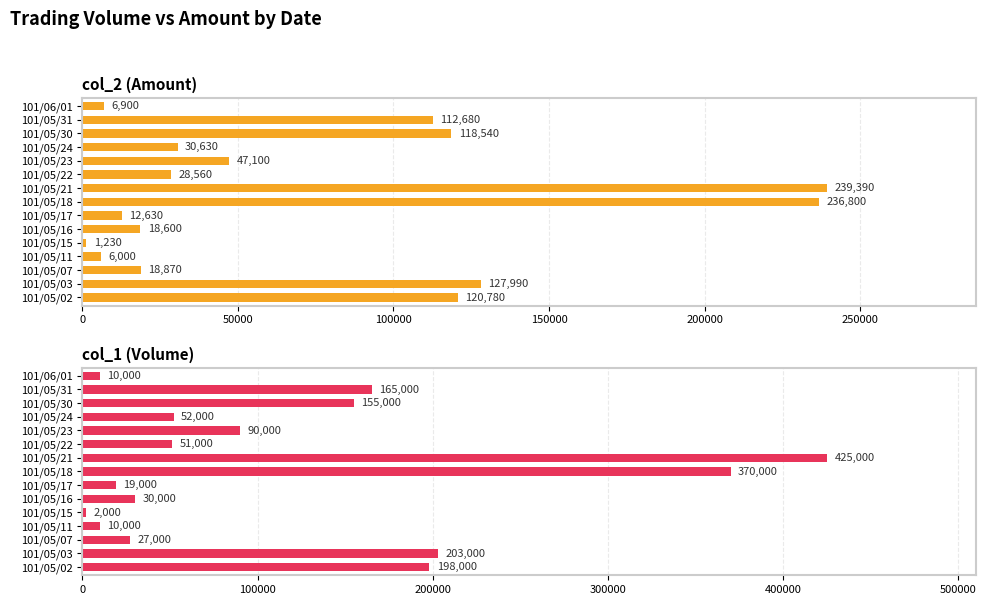

Rank the series by their maximum value, from highest to lowest.

col_1 (Volume), col_2 (Amount)